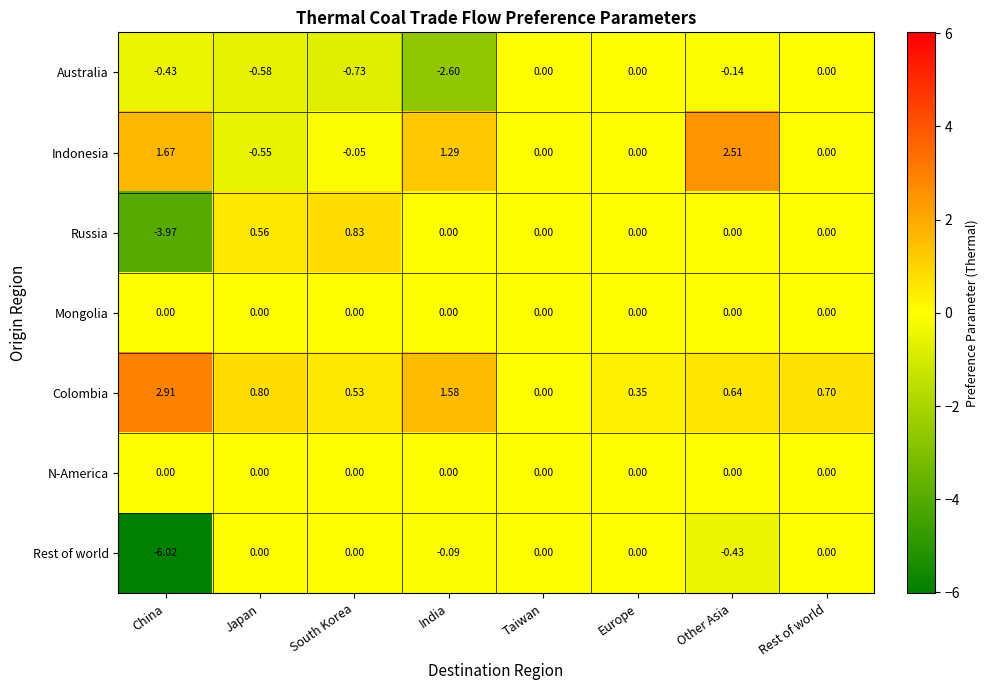

Between India and Europe, which series saw the biggest shift?

Australia